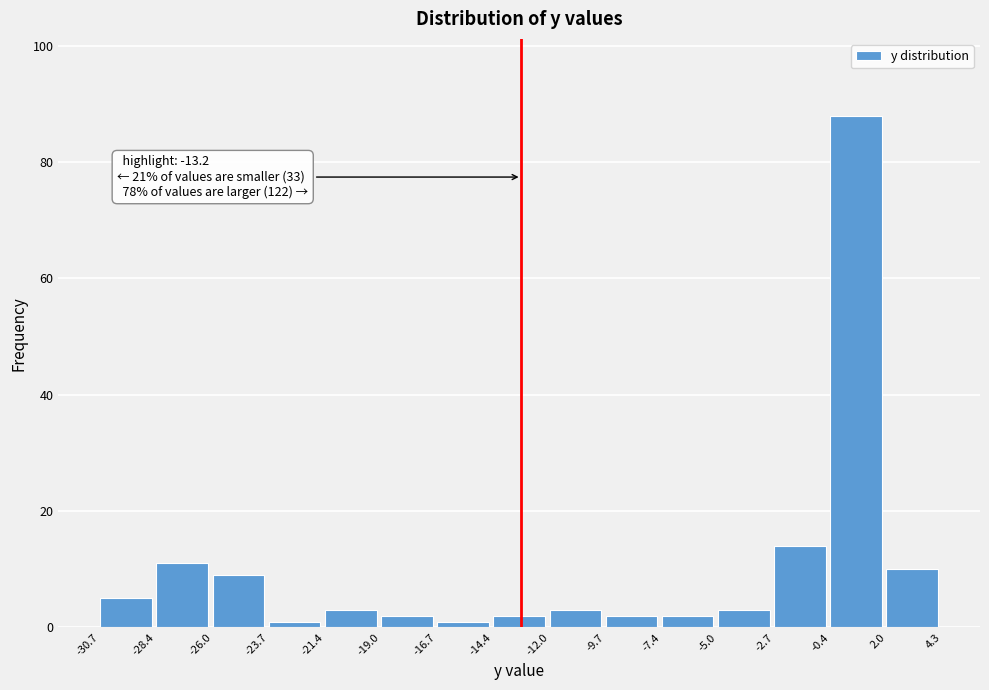

Which range on the x-axis has the tallest bar?

-0.4 to 2.0